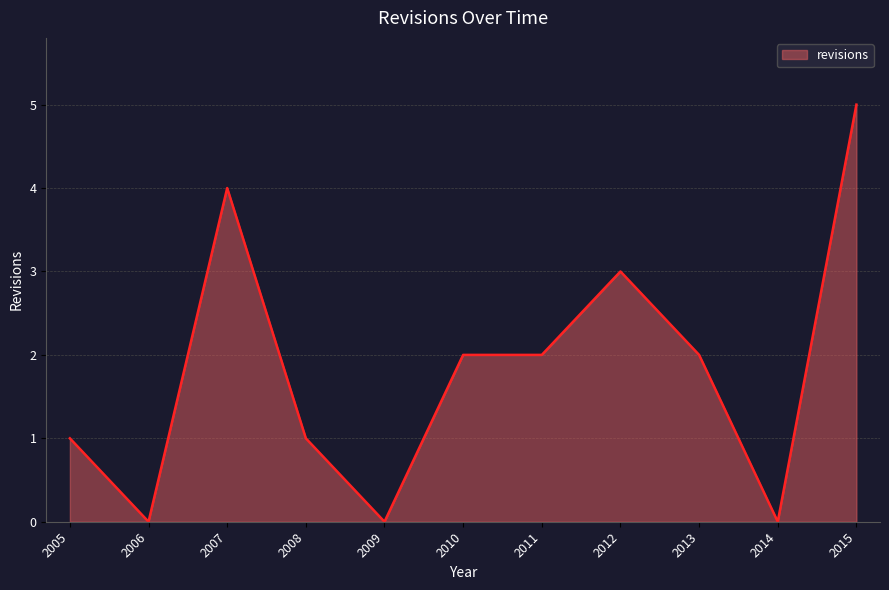

Reading left to right, extract all data points from this chart.

1	0	4	1	0	2	2	3	2	0	5